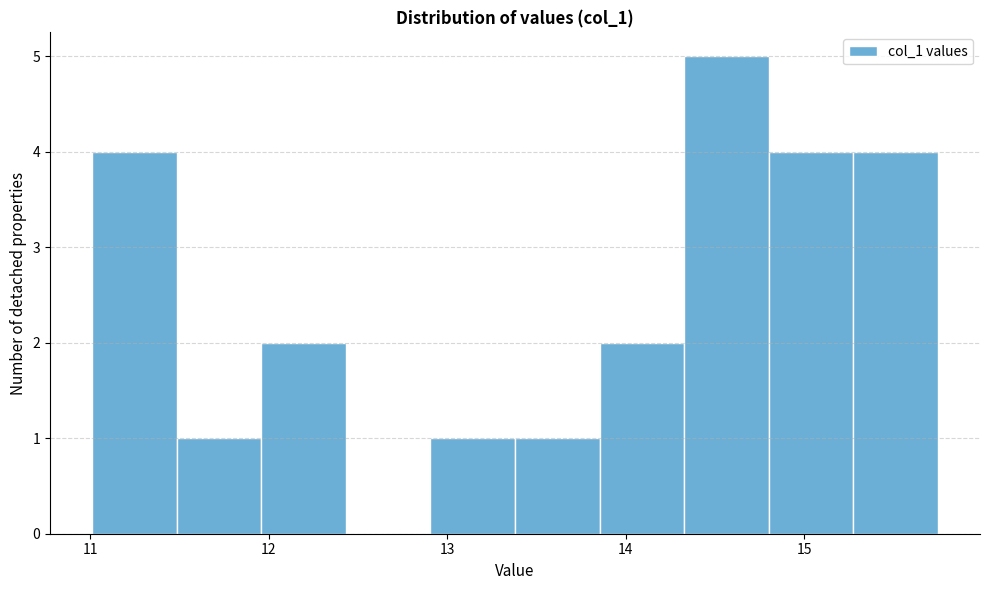

What is the height of the bar covering 11.5 to 12.0 on the x-axis? Neither the bar edges nor the heights are printed on the chart, so give them approximately, as read against the axes.

1